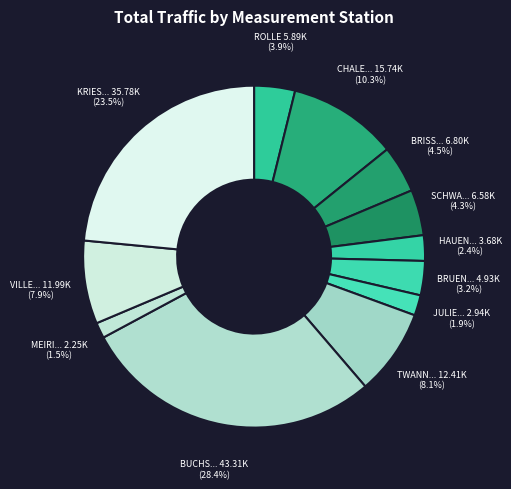

To the nearest percent, what is the average slice percentage?

8%